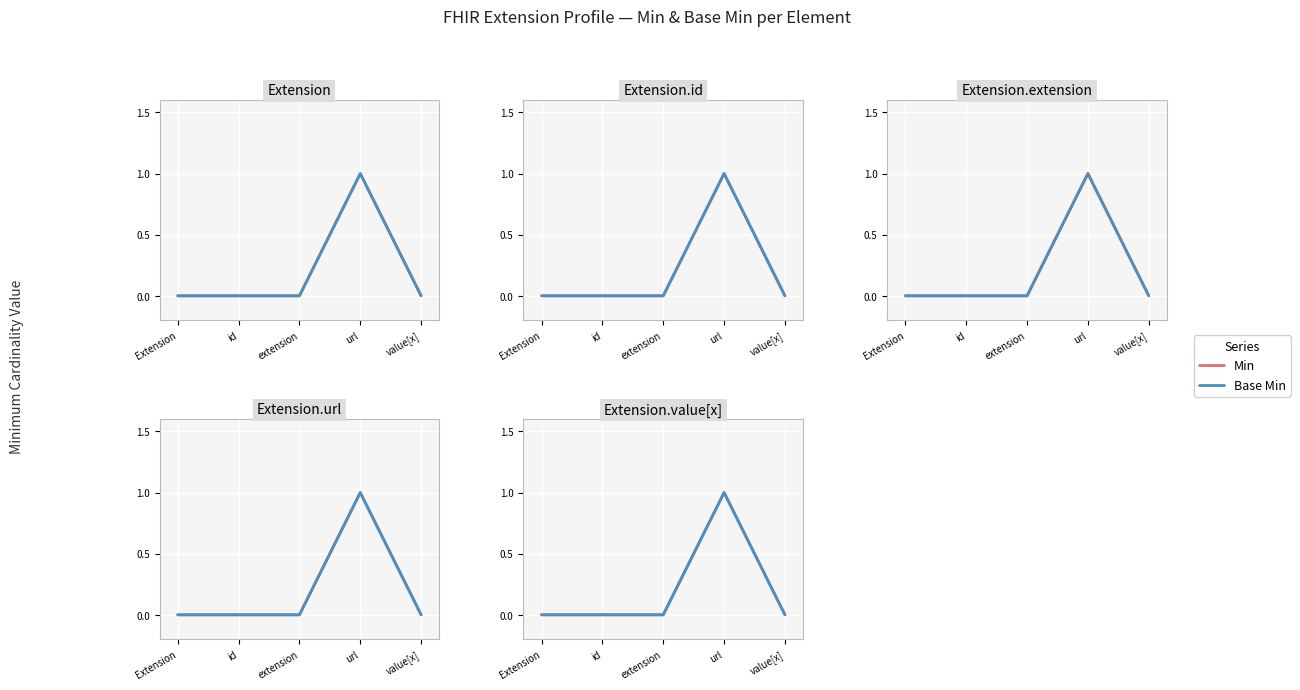

At which category is the sum across all series the highest?

url